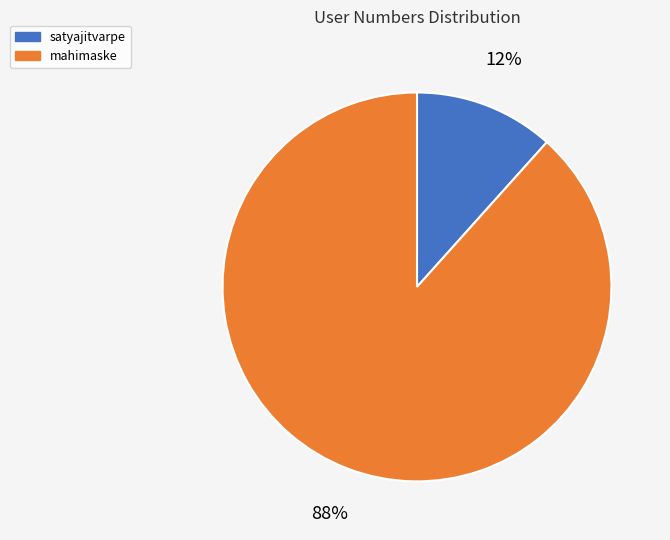

True or false: mahimaske accounts for 88% of the total.

True